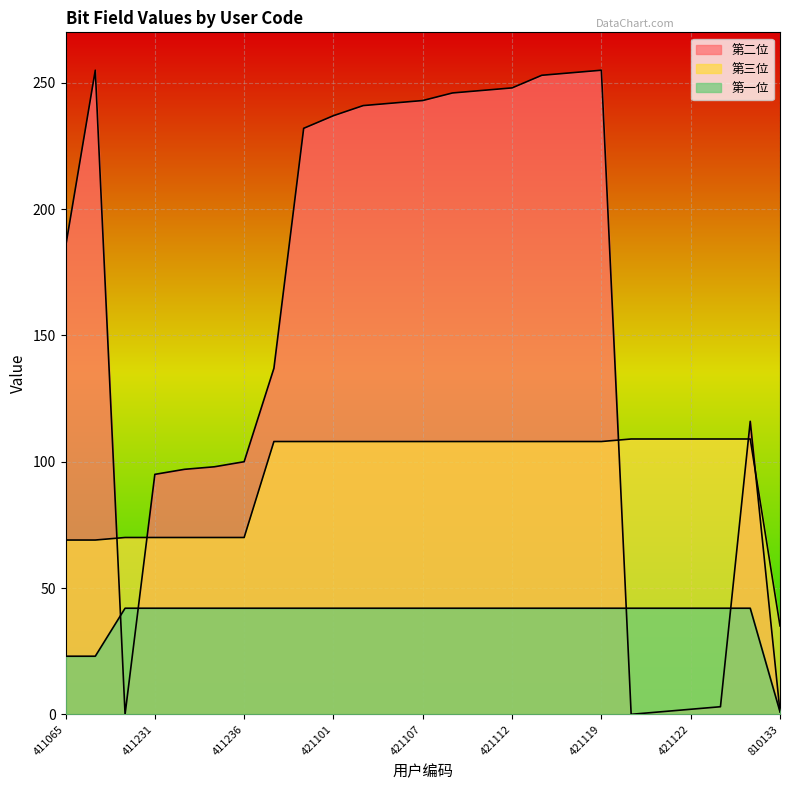

True or false: 第二位 has a value of 2 at 421123.

False